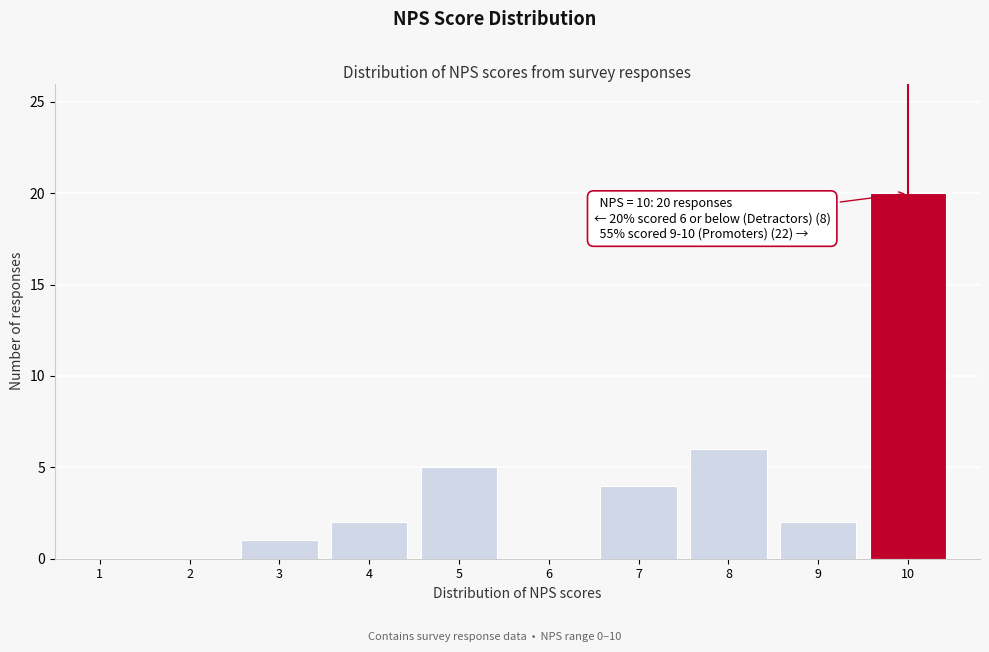

Over which range of the x-axis is the bar tallest?

9.5 to 10.5